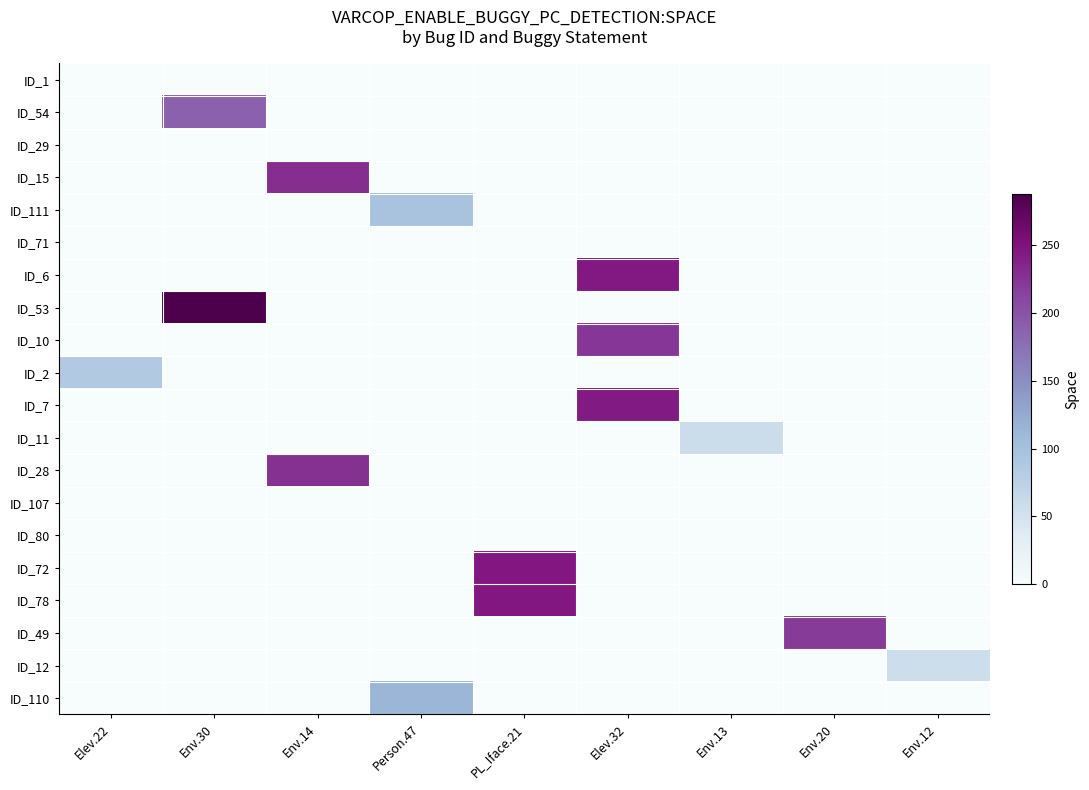

Reading left to right, what are all the values shown in this chart?

ID_1: Elev.22=0	Env.30=0	Env.14=0	Person.47=0	PL_Iface.21=0	Elev.32=0	Env.13=0	Env.20=0	Env.12=0
ID_54: Elev.22=0	Env.30=188	Env.14=0	Person.47=0	PL_Iface.21=0	Elev.32=0	Env.13=0	Env.20=0	Env.12=0
ID_29: Elev.22=0	Env.30=0	Env.14=0	Person.47=0	PL_Iface.21=0	Elev.32=0	Env.13=0	Env.20=0	Env.12=0
ID_15: Elev.22=0	Env.30=0	Env.14=229	Person.47=0	PL_Iface.21=0	Elev.32=0	Env.13=0	Env.20=0	Env.12=0
ID_111: Elev.22=0	Env.30=0	Env.14=0	Person.47=96	PL_Iface.21=0	Elev.32=0	Env.13=0	Env.20=0	Env.12=0
ID_71: Elev.22=0	Env.30=0	Env.14=0	Person.47=0	PL_Iface.21=0	Elev.32=0	Env.13=0	Env.20=0	Env.12=0
ID_6: Elev.22=0	Env.30=0	Env.14=0	Person.47=0	PL_Iface.21=0	Elev.32=245	Env.13=0	Env.20=0	Env.12=0
ID_53: Elev.22=0	Env.30=288	Env.14=0	Person.47=0	PL_Iface.21=0	Elev.32=0	Env.13=0	Env.20=0	Env.12=0
ID_10: Elev.22=0	Env.30=0	Env.14=0	Person.47=0	PL_Iface.21=0	Elev.32=223	Env.13=0	Env.20=0	Env.12=0
ID_2: Elev.22=86	Env.30=0	Env.14=0	Person.47=0	PL_Iface.21=0	Elev.32=0	Env.13=0	Env.20=0	Env.12=0
ID_7: Elev.22=0	Env.30=0	Env.14=0	Person.47=0	PL_Iface.21=0	Elev.32=244	Env.13=0	Env.20=0	Env.12=0
ID_11: Elev.22=0	Env.30=0	Env.14=0	Person.47=0	PL_Iface.21=0	Elev.32=0	Env.13=59	Env.20=0	Env.12=0
ID_28: Elev.22=0	Env.30=0	Env.14=227	Person.47=0	PL_Iface.21=0	Elev.32=0	Env.13=0	Env.20=0	Env.12=0
ID_107: Elev.22=0	Env.30=0	Env.14=0	Person.47=0	PL_Iface.21=0	Elev.32=0	Env.13=0	Env.20=0	Env.12=0
ID_80: Elev.22=0	Env.30=0	Env.14=0	Person.47=0	PL_Iface.21=0	Elev.32=0	Env.13=0	Env.20=0	Env.12=0
ID_72: Elev.22=0	Env.30=0	Env.14=0	Person.47=0	PL_Iface.21=246	Elev.32=0	Env.13=0	Env.20=0	Env.12=0
ID_78: Elev.22=0	Env.30=0	Env.14=0	Person.47=0	PL_Iface.21=246	Elev.32=0	Env.13=0	Env.20=0	Env.12=0
ID_49: Elev.22=0	Env.30=0	Env.14=0	Person.47=0	PL_Iface.21=0	Elev.32=0	Env.13=0	Env.20=220	Env.12=0
ID_12: Elev.22=0	Env.30=0	Env.14=0	Person.47=0	PL_Iface.21=0	Elev.32=0	Env.13=0	Env.20=0	Env.12=58
ID_110: Elev.22=0	Env.30=0	Env.14=0	Person.47=113	PL_Iface.21=0	Elev.32=0	Env.13=0	Env.20=0	Env.12=0